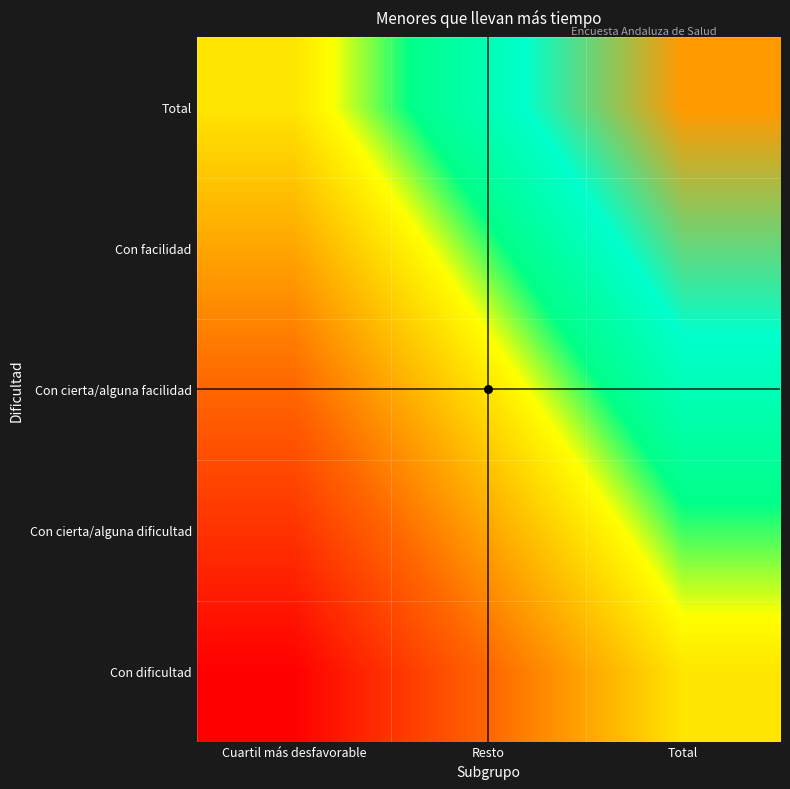

Rank the series at Total from highest to lowest value.

Total, Con facilidad, Con cierta/alguna facilidad, Con cierta/alguna dificultad, Con dificultad